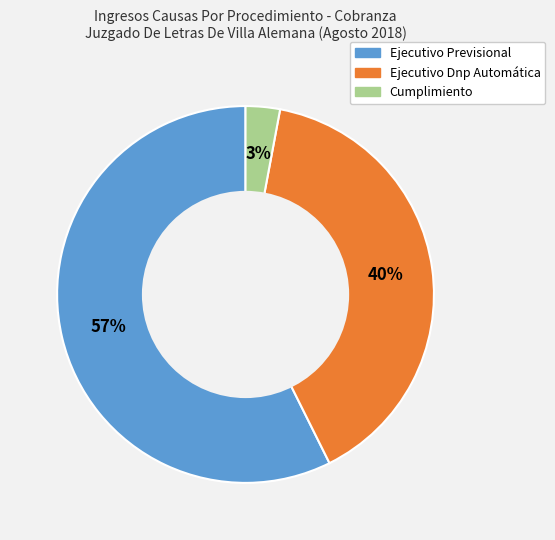

Count the number of slices in the pie.

3